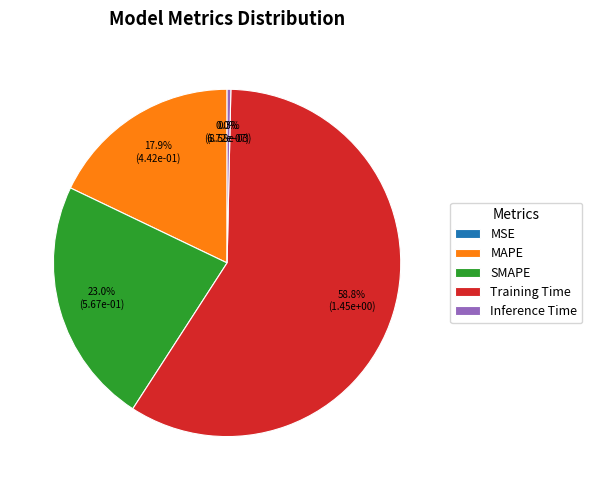

Which category has the biggest portion of the pie?

Training Time